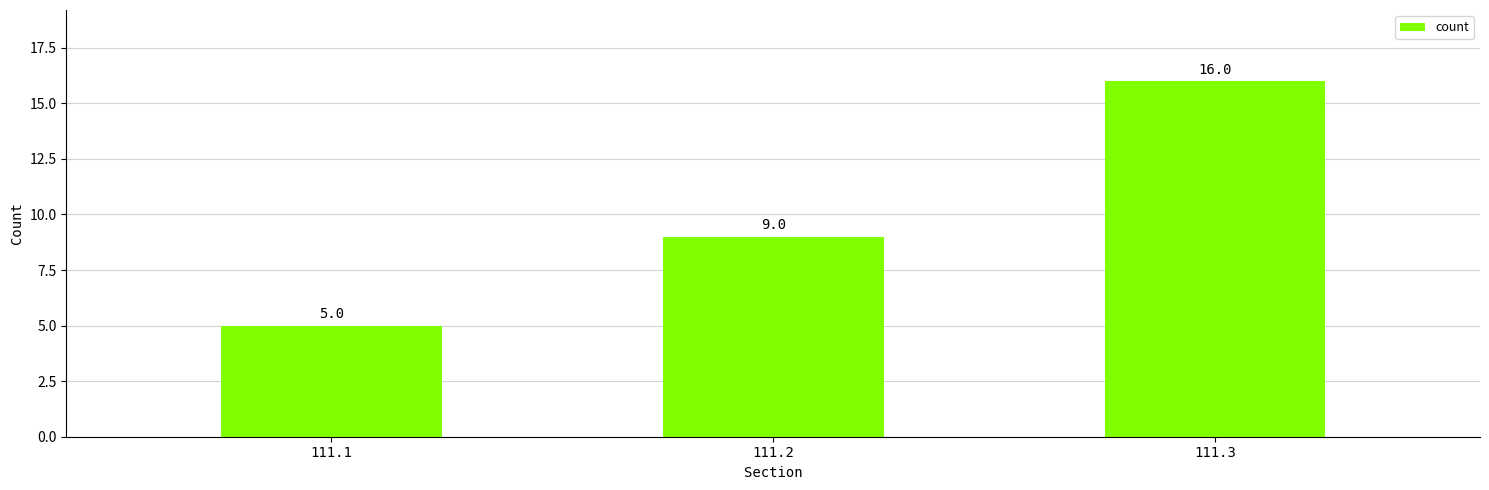

What is the difference between the maximum and minimum values?

11